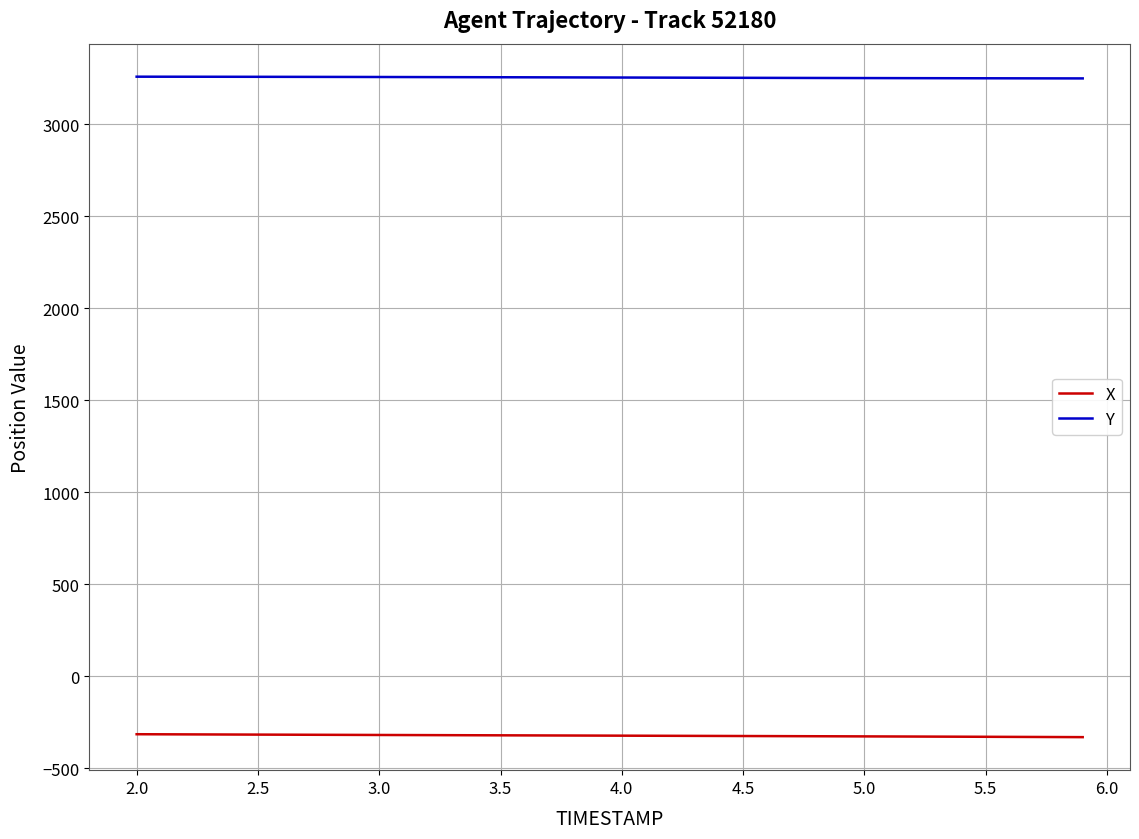

Which series has the largest total across all categories?

Y